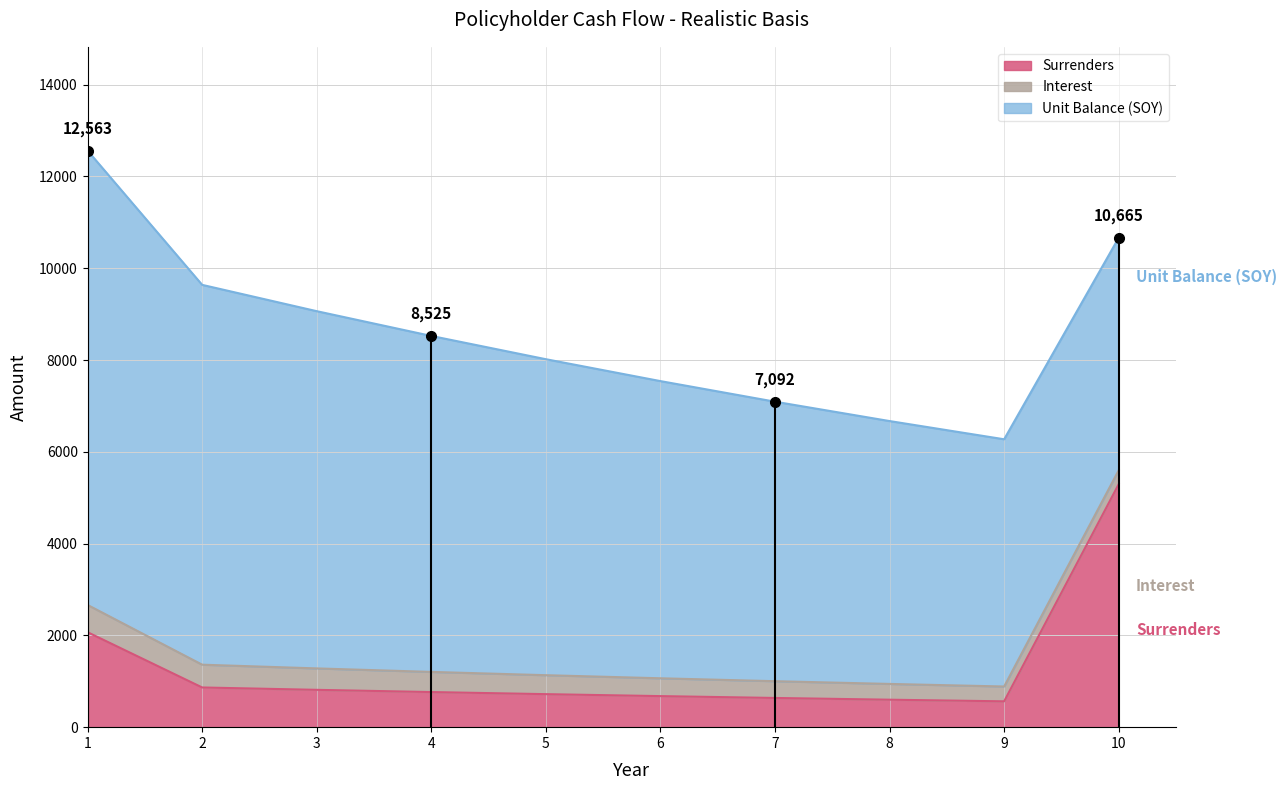

Reading left to right, transcribe all the data shown in this chart.

Unit Balance (SOY): 9900.0	8276.4	7784.0	7320.8	6885.2	6475.6	6090.3	5727.9	5387.1	5066.5
Interest: 594.0	496.6	467.0	439.2	413.1	388.5	365.4	343.7	323.2	304.0
Surrenders: 2069.1	864.9	813.4	765.0	719.5	676.7	636.4	598.6	562.9	5294.5